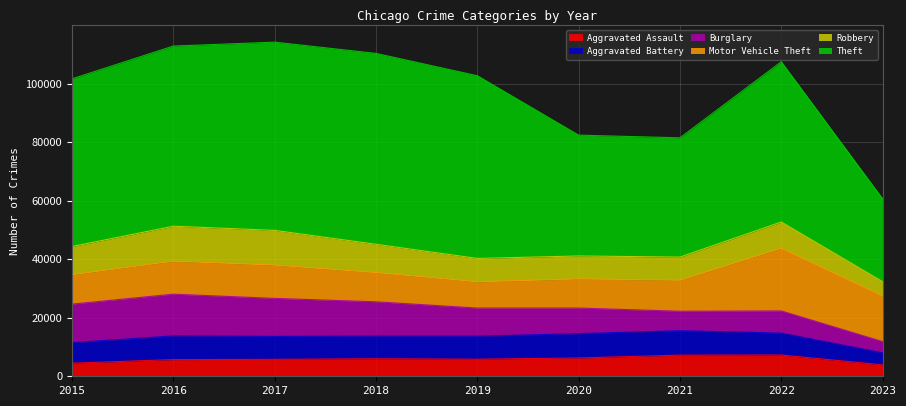

What is the value of the Motor Vehicle Theft point at the 1st from the left?

10068